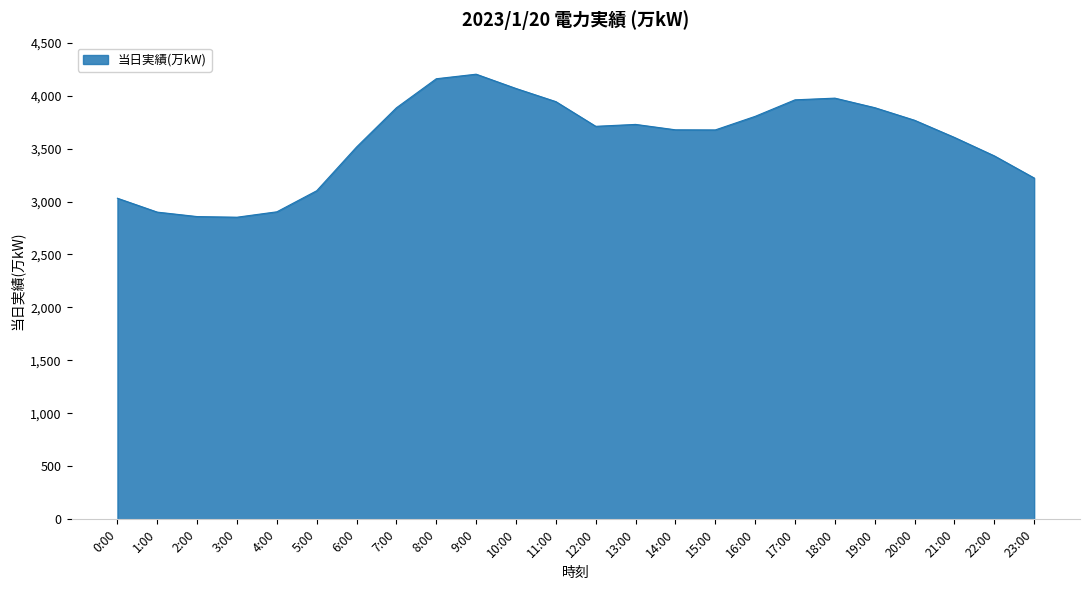

Approximately how many times larger is the value at 18:00 compared to 7:00?

1.0